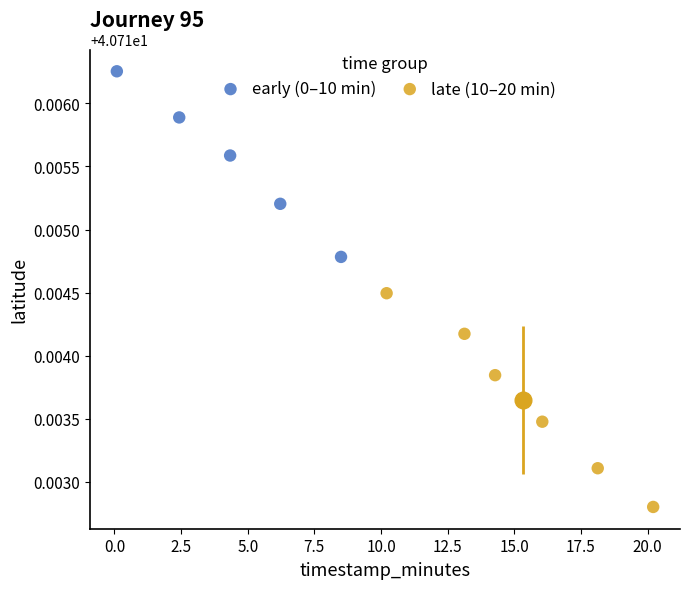

Which series reaches the maximum Y coordinate?

early (0–10 min)